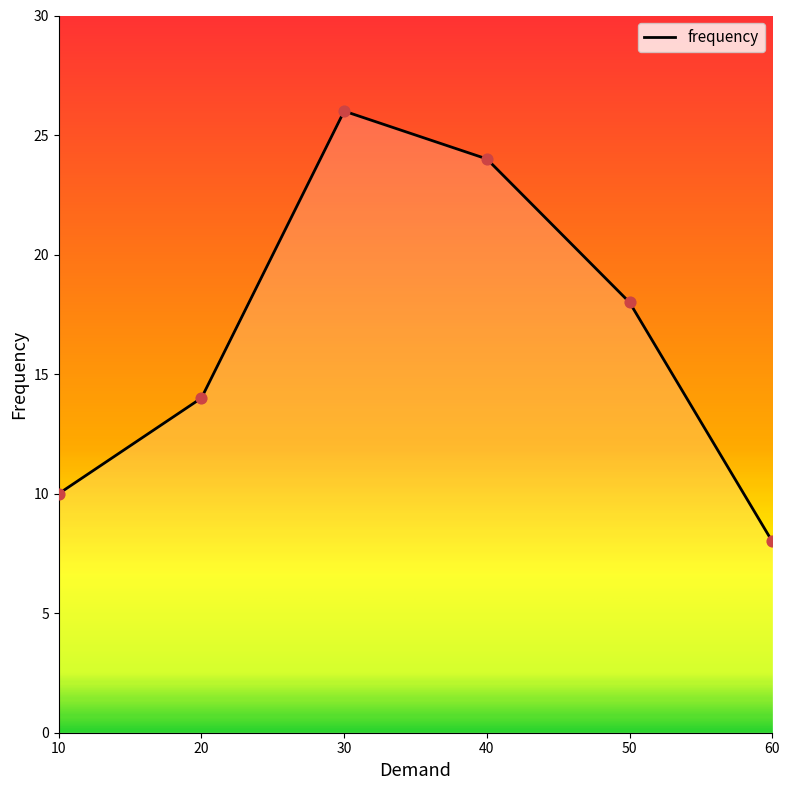

What is the ratio of the value at 40 to the value at 50?

1.3